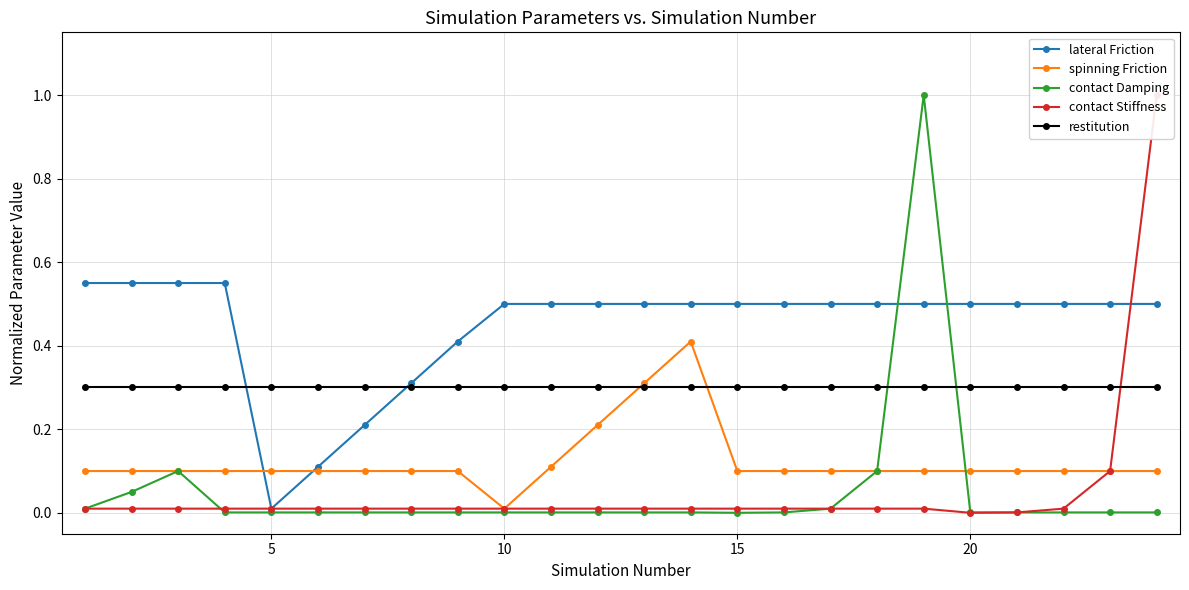

What is the minimum value for restitution?

0.3